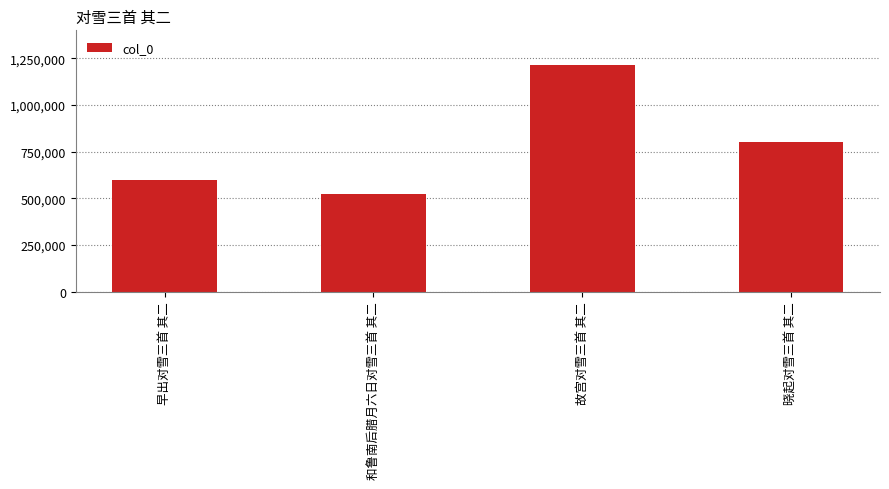

What is the label of the 1st bar from the left?

早出对雪三首 其二